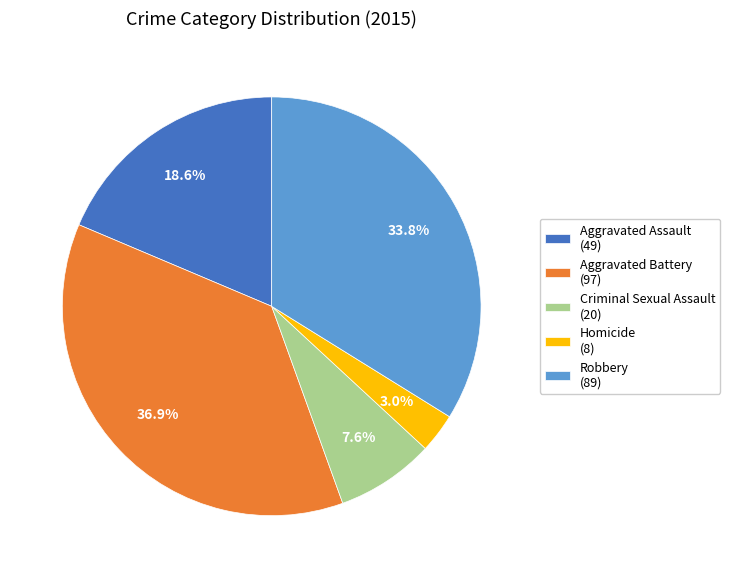

The Robbery slice represents 34% of the pie. True or false?

True